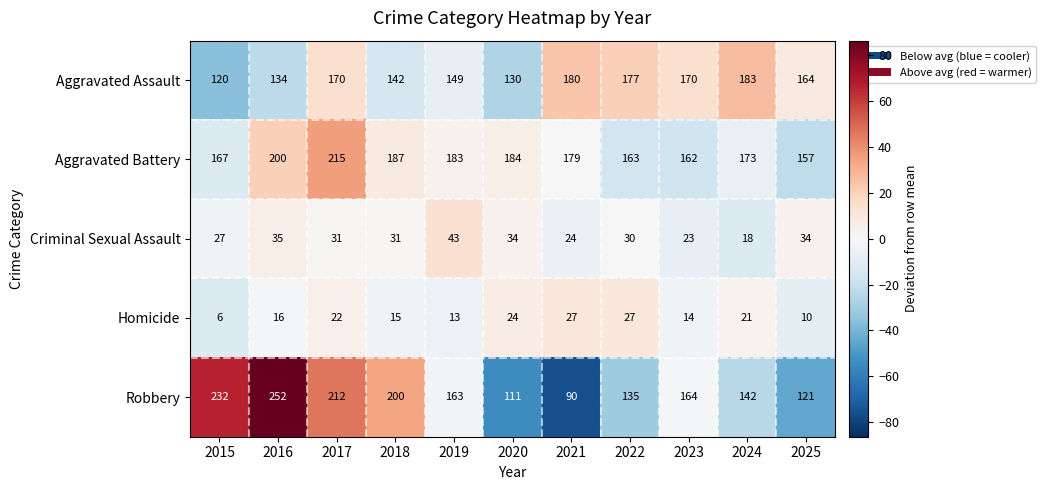

What is the difference between the maximum and minimum values in the Aggravated Assault series?

63